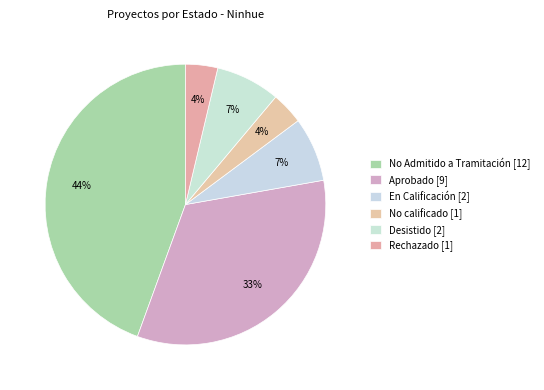

Does any single category account for the majority?

No